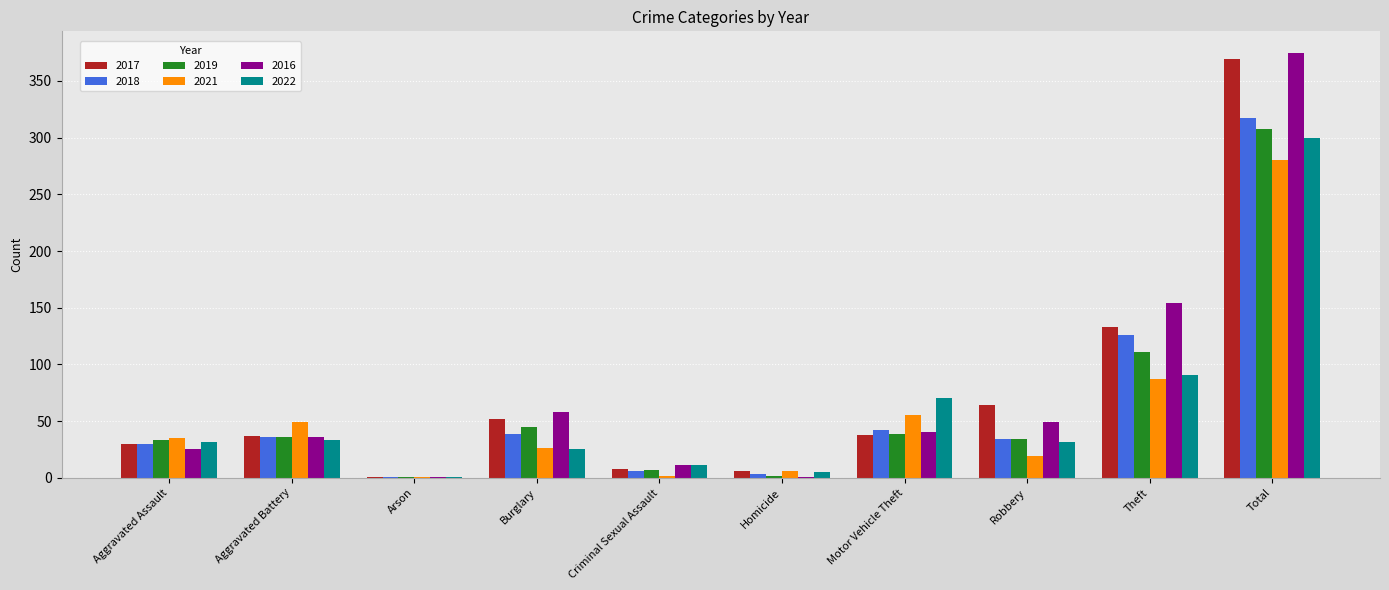

What is the sum of all 2017 values?

738